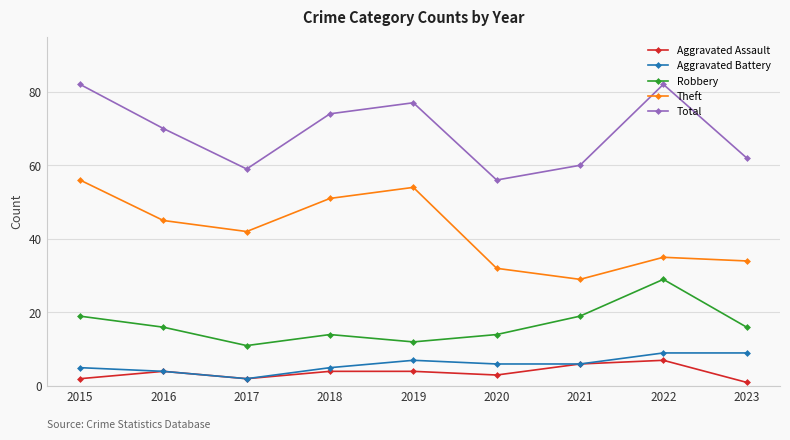

True or false: Robbery and Aggravated Battery intersect in this chart.

False